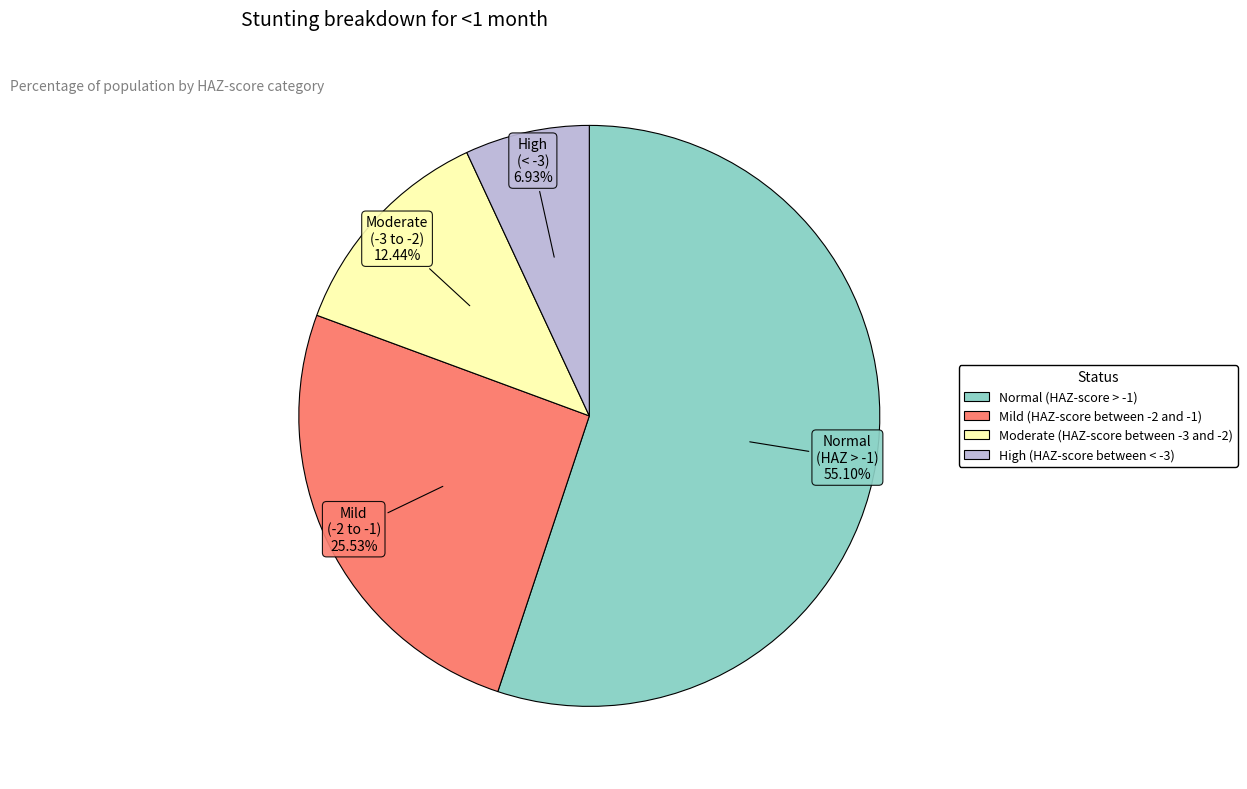

The Mild (HAZ-score between -2 and -1) slice represents 39% of the pie. True or false?

False